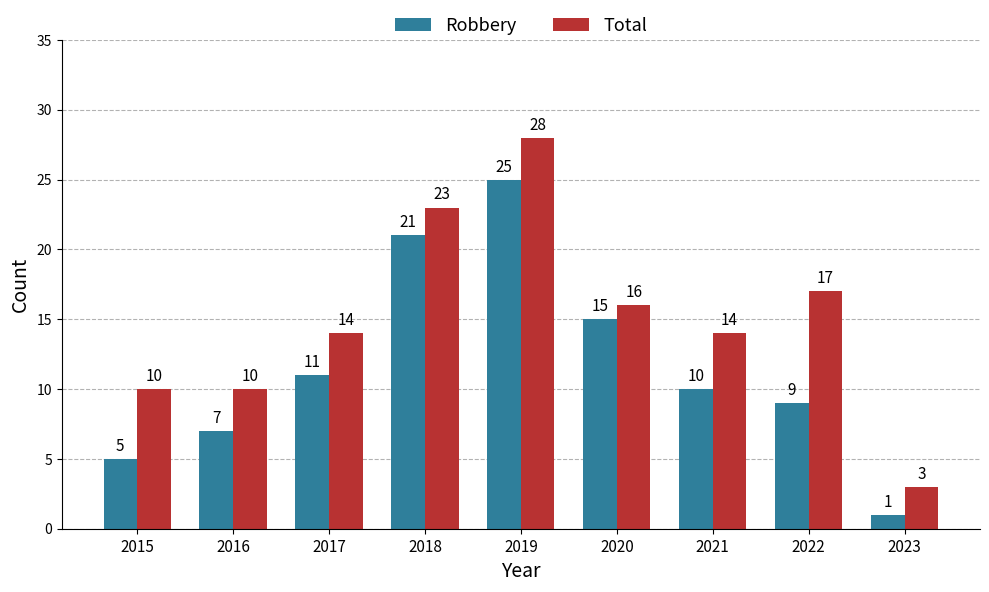

Reading left to right, what are all the values shown in this chart?

Robbery: 2015=5	2016=7	2017=11	2018=21	2019=25	2020=15	2021=10	2022=9	2023=1
Total: 2015=10	2016=10	2017=14	2018=23	2019=28	2020=16	2021=14	2022=17	2023=3